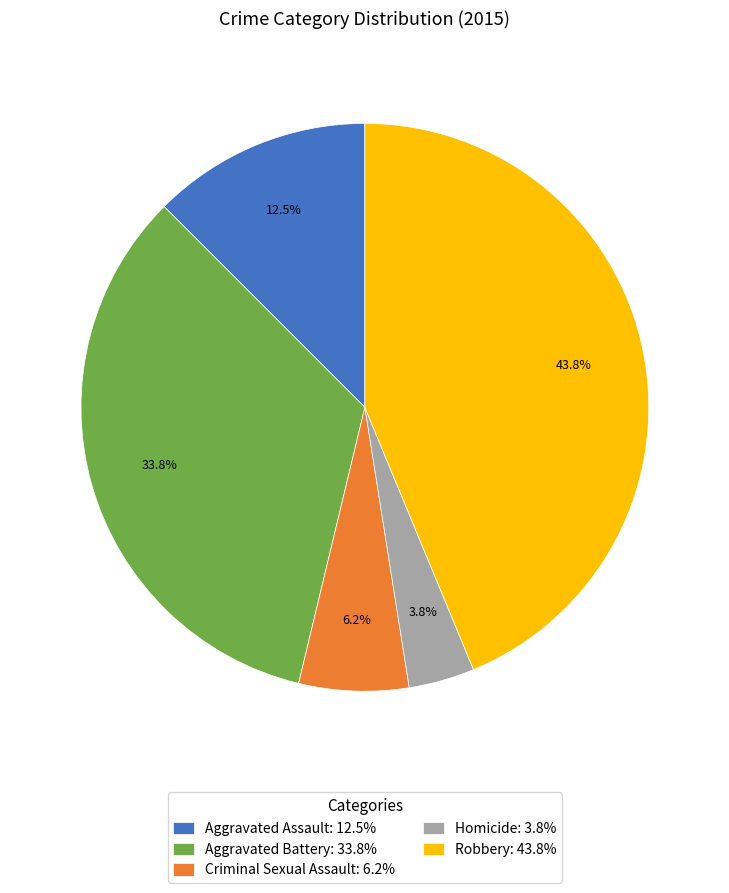

Between Homicide and Robbery, which is larger?

Robbery